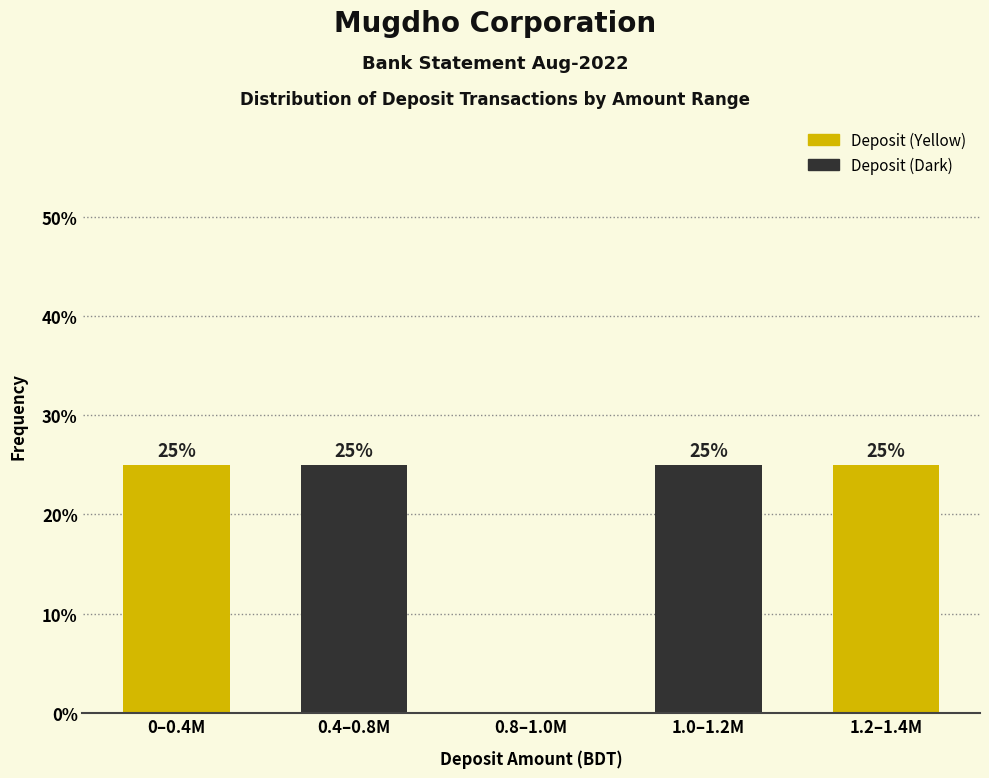

Reading right to left, what are all the values shown in this chart?

1.2–1.4M=25	1.0–1.2M=25	0.8–1.0M=0	0.4–0.8M=25	0–0.4M=25